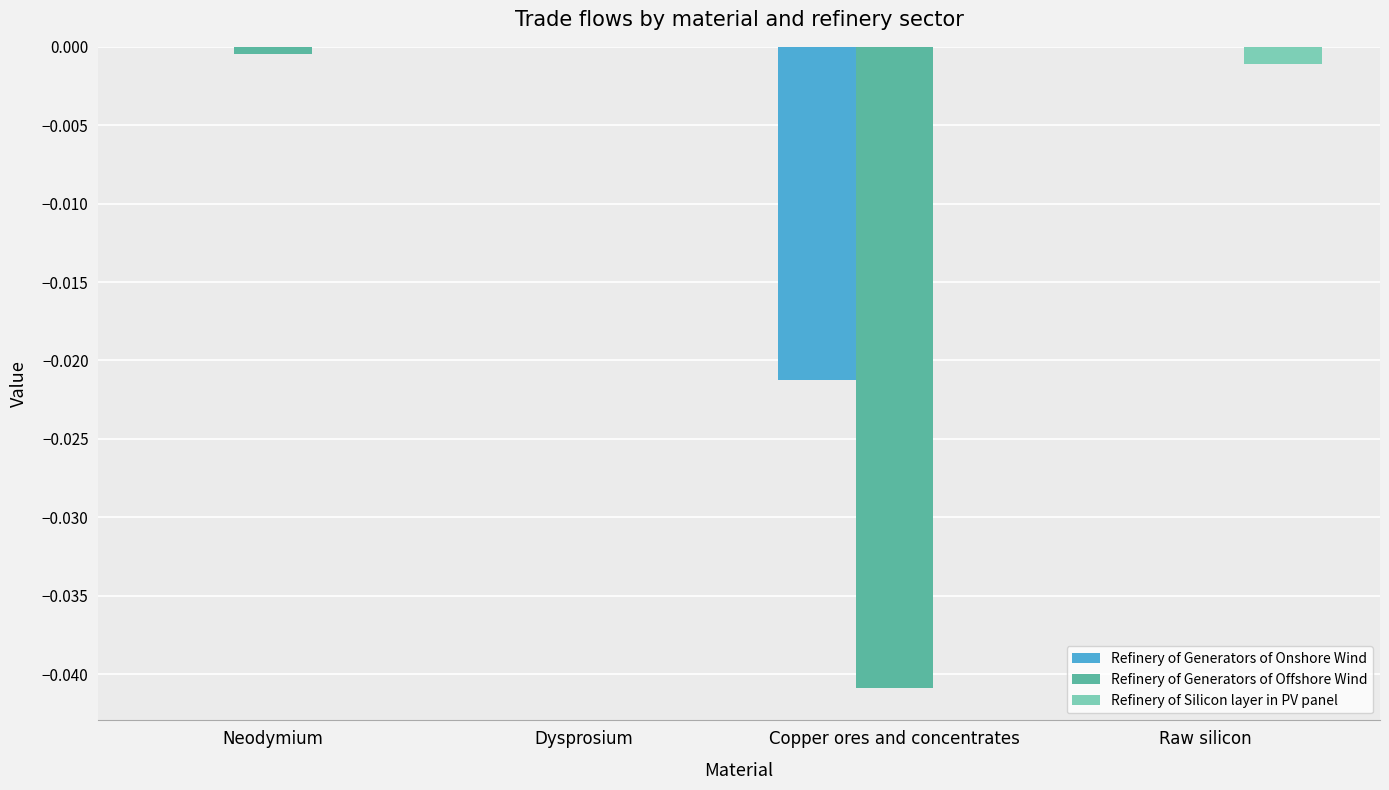

True or false: Refinery of Generators of Offshore Wind has a value of -0.0 at Neodymium.

True